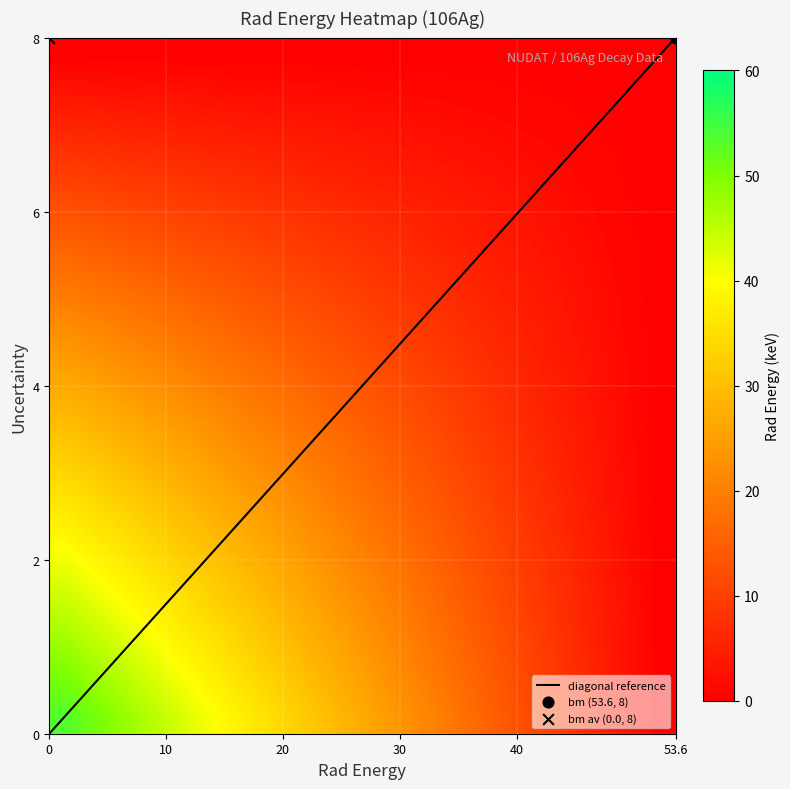

What is the difference between the highest and lowest values at Rad_Energy?

53.6